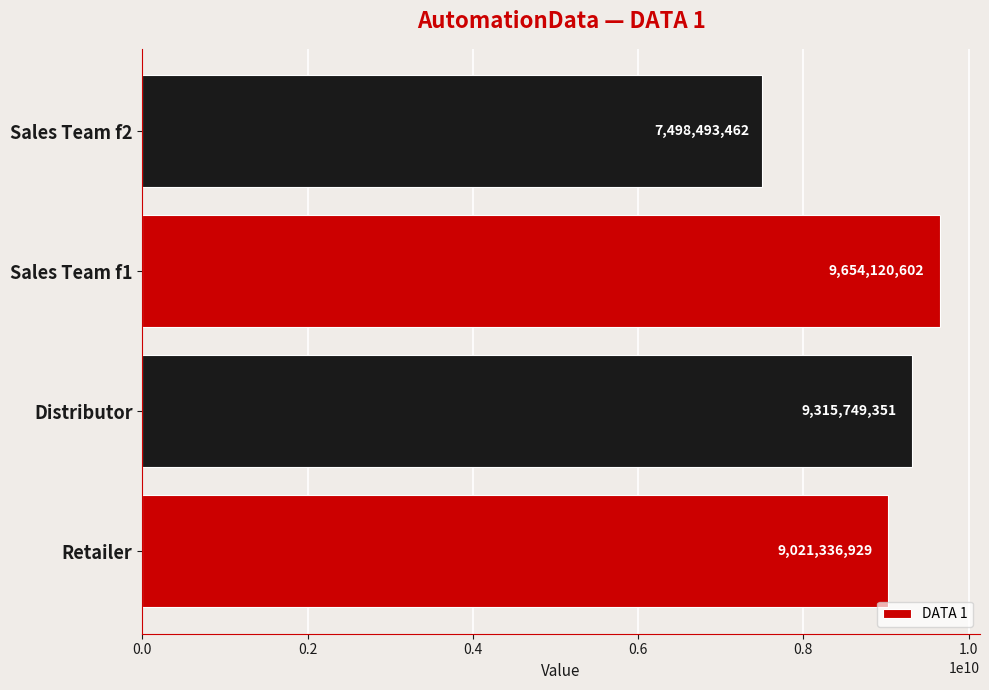

Reading bottom to top, what are all the values shown in this chart?

9021336929	9315749351	9654120602	7498493462